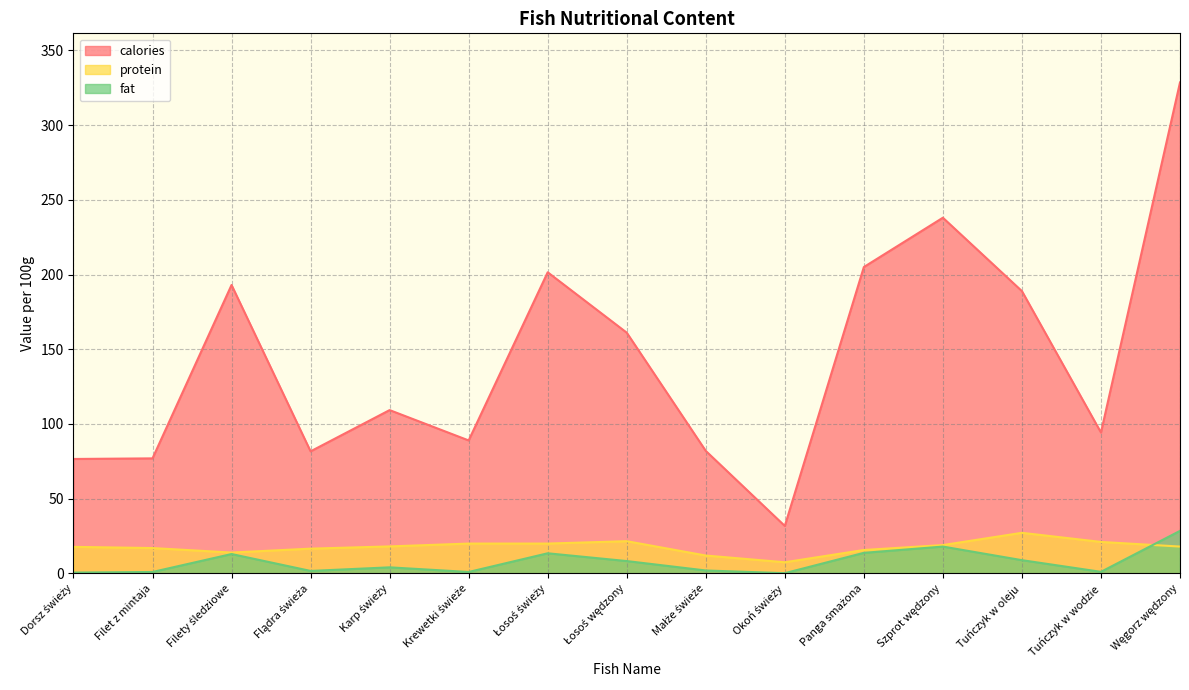

Reading left to right, transcribe all the data shown in this chart.

calories: 76.6	77.0	193.0	81.7	109.3	89.0	201.5	161.1	82.0	31.8	205.0	238.0	188.9	94.3	328.5
protein: 17.8	17.0	14.0	16.6	18.1	20.0	20.0	21.6	12.0	7.5	15.7	19.0	27.2	21.1	18.0
fat: 0.6	1.0	13.0	1.7	4.1	1.0	13.5	8.3	2.0	0.2	13.8	18.0	8.9	1.1	28.5